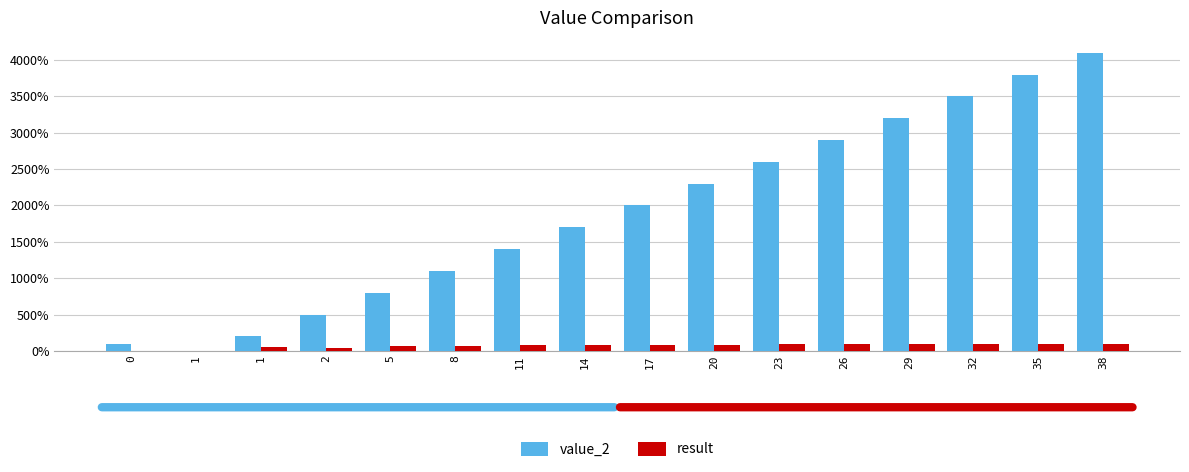

Are the bars horizontal?

No